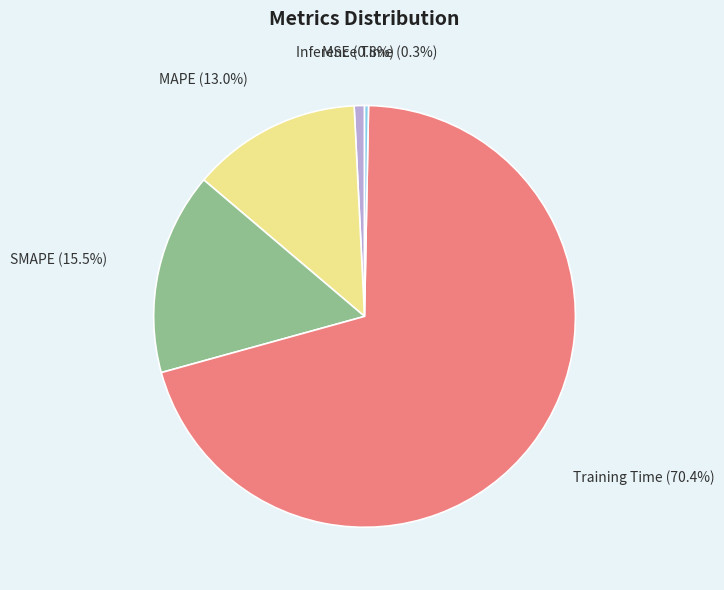

Which category accounts for the majority?

Training Time